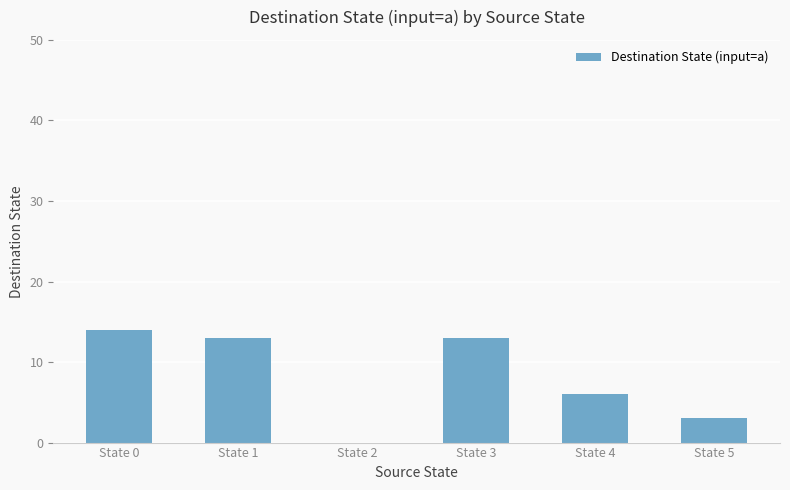

Which has a higher value, State 0 or State 5?

State 0